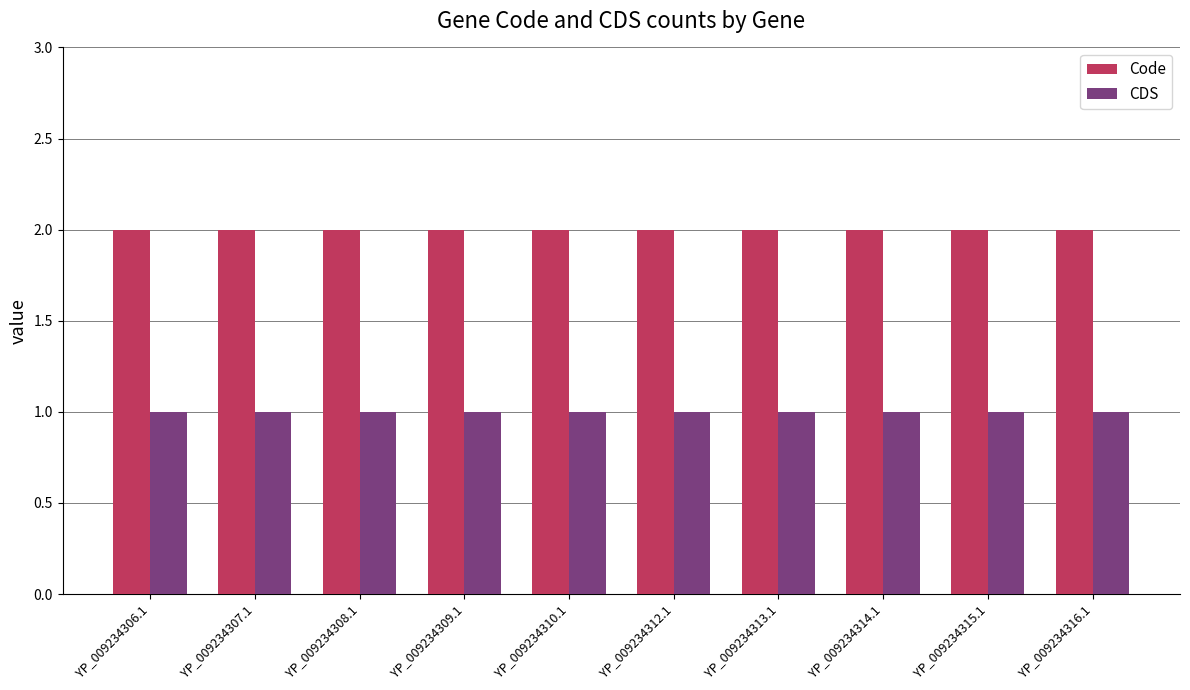

What is the sum of all CDS values?

10